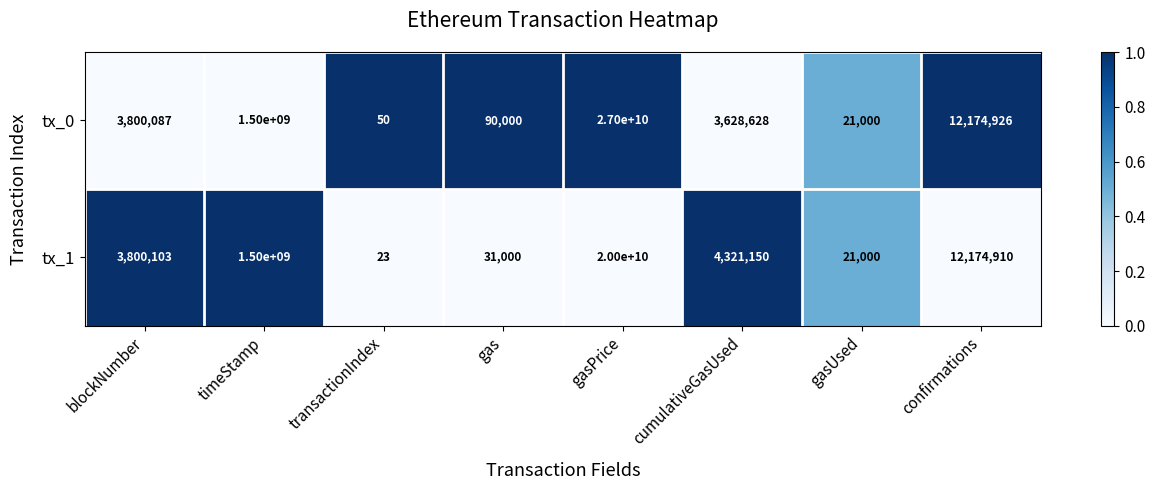

Which category has the lowest value in the tx_1 series?

transactionIndex